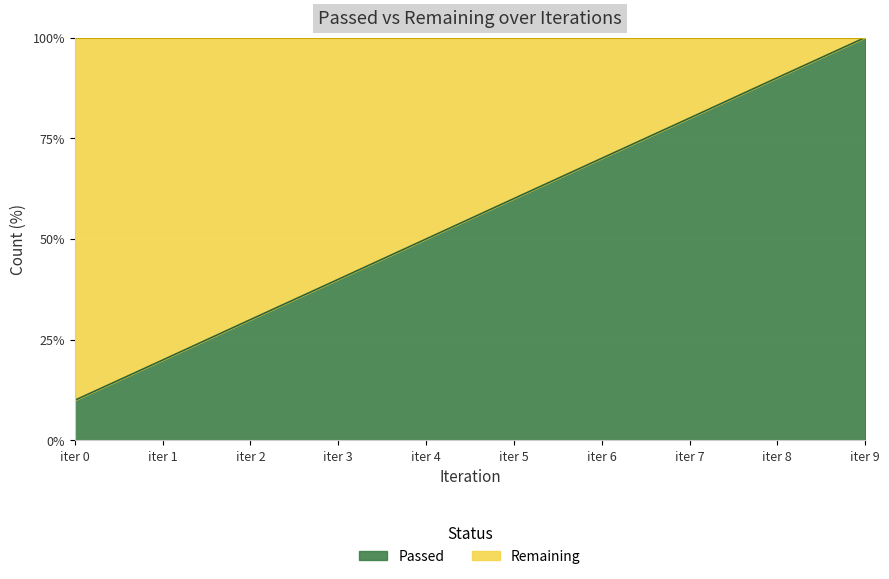

Between iter 2 and iter 0, which is larger?

iter 2